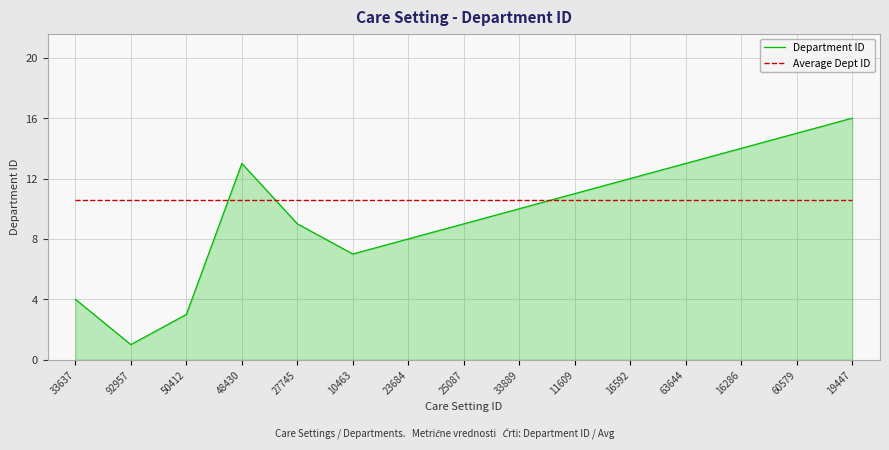

Does the chart have visible grid lines?

Yes